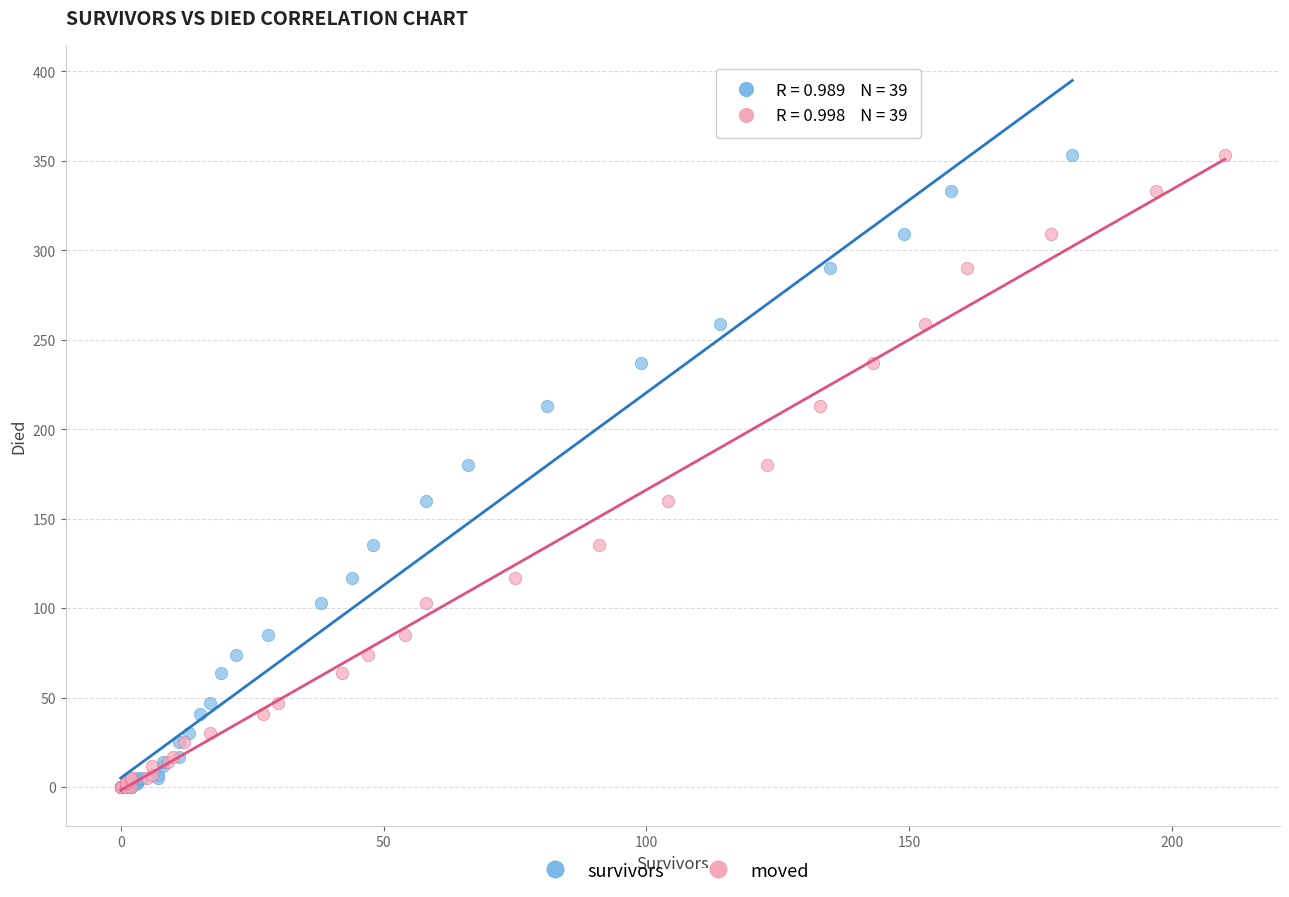

What are all the series names shown in the legend?

survivors, moved